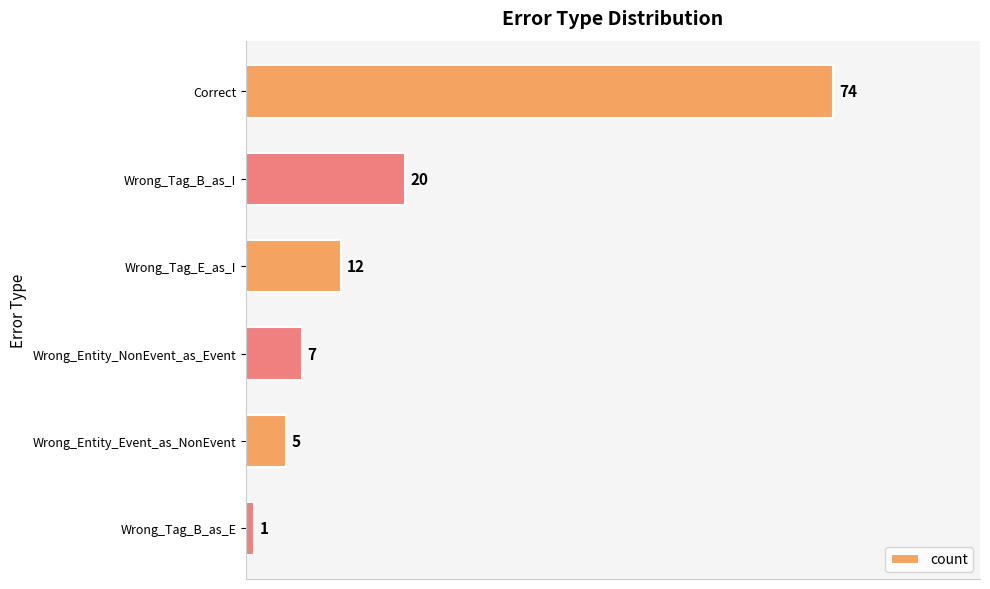

What is the label of the 4th bar from the bottom?

Wrong_Tag_E_as_I